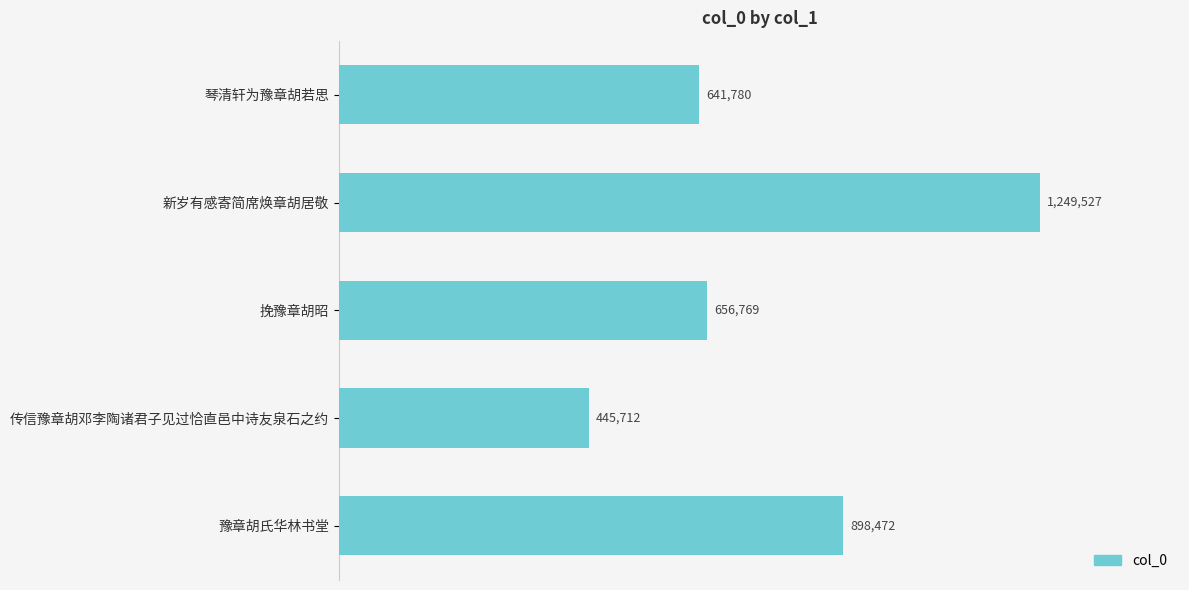

At which category does the chart reach its minimum across all series?

传信豫章胡邓李陶诸君子见过恰直邑中诗友泉石之约